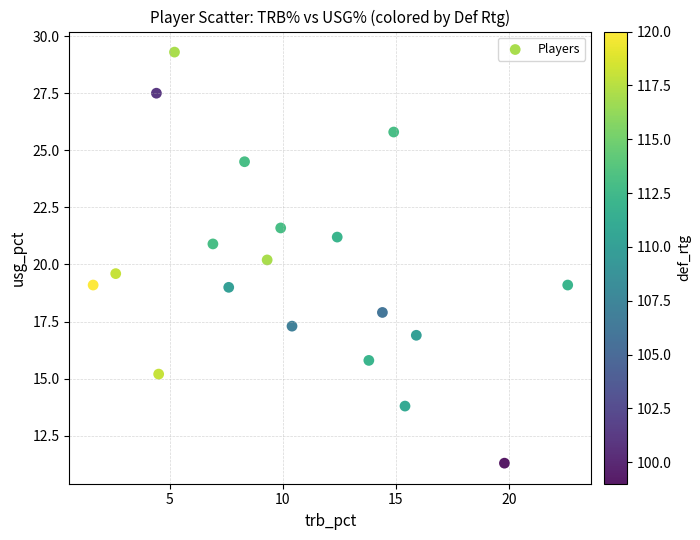

What Y value in the scatter plot is closest to 20?

20.2